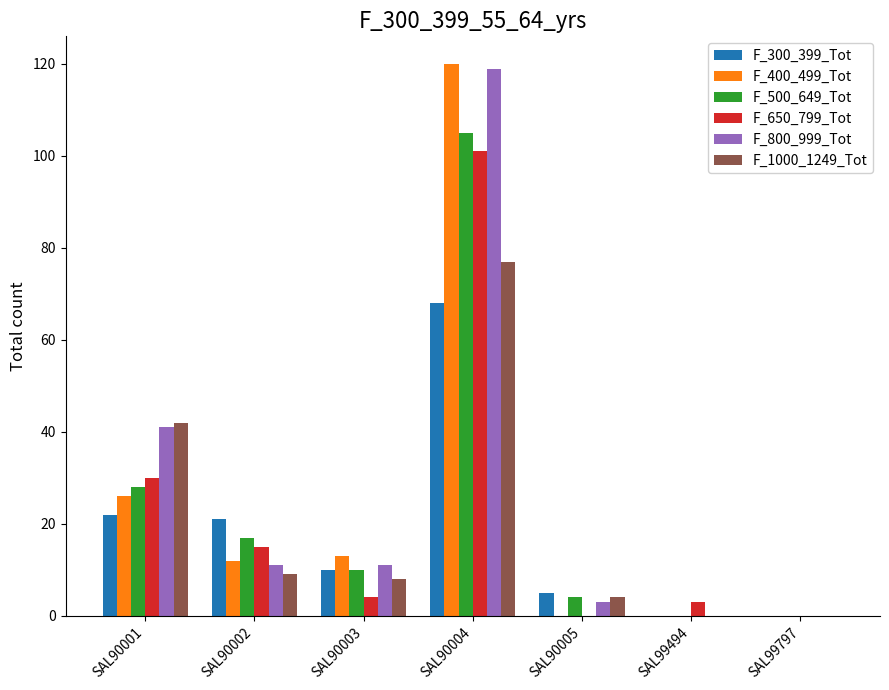

Is the value of F_400_499_Tot at SAL90005 greater than the value of F_300_399_Tot at SAL90005?

No